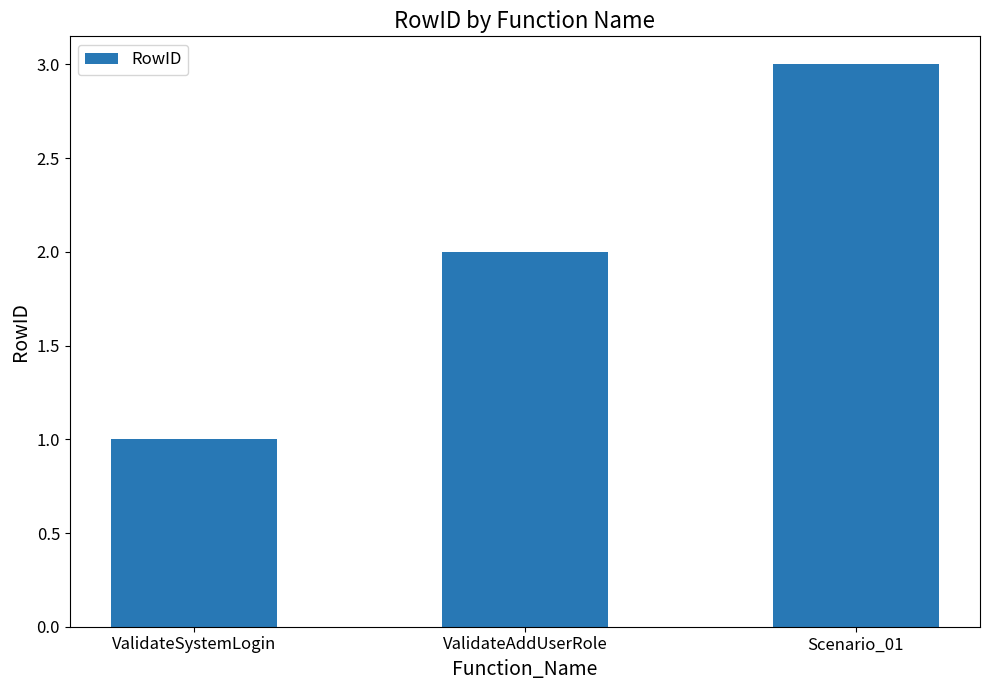

Rank the categories by value from highest to lowest.

Scenario_01, ValidateAddUserRole, ValidateSystemLogin